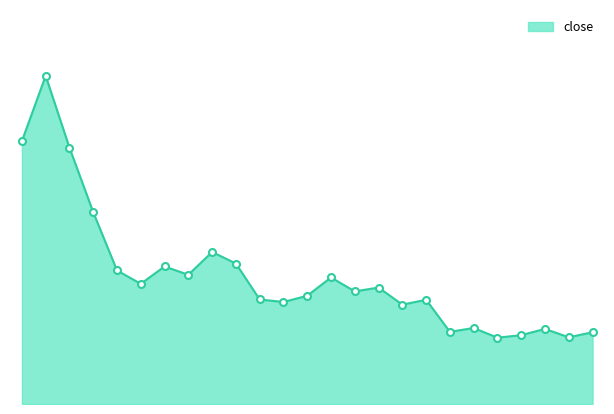

What is the minimum value shown in the chart?

34.4